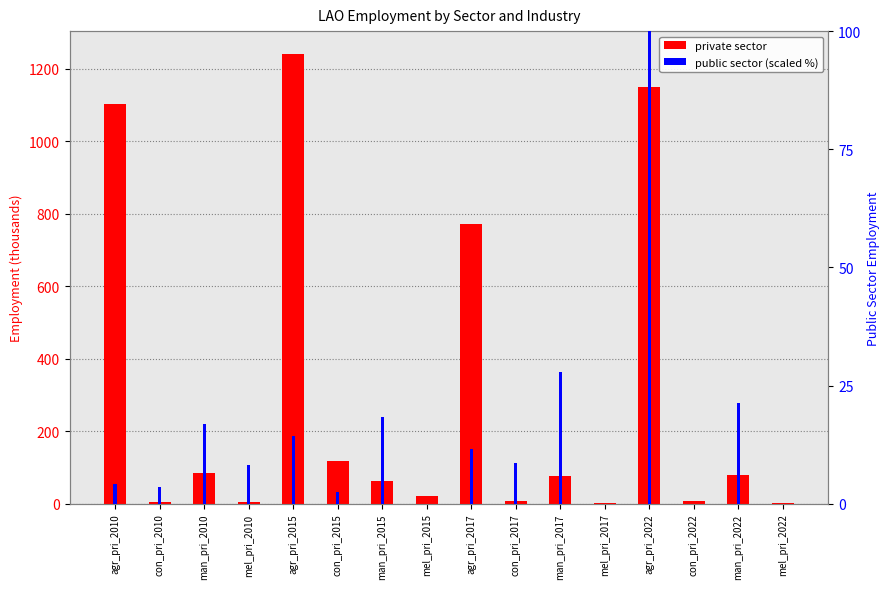

What is the average value of the public sector (scaled) series?

14.8